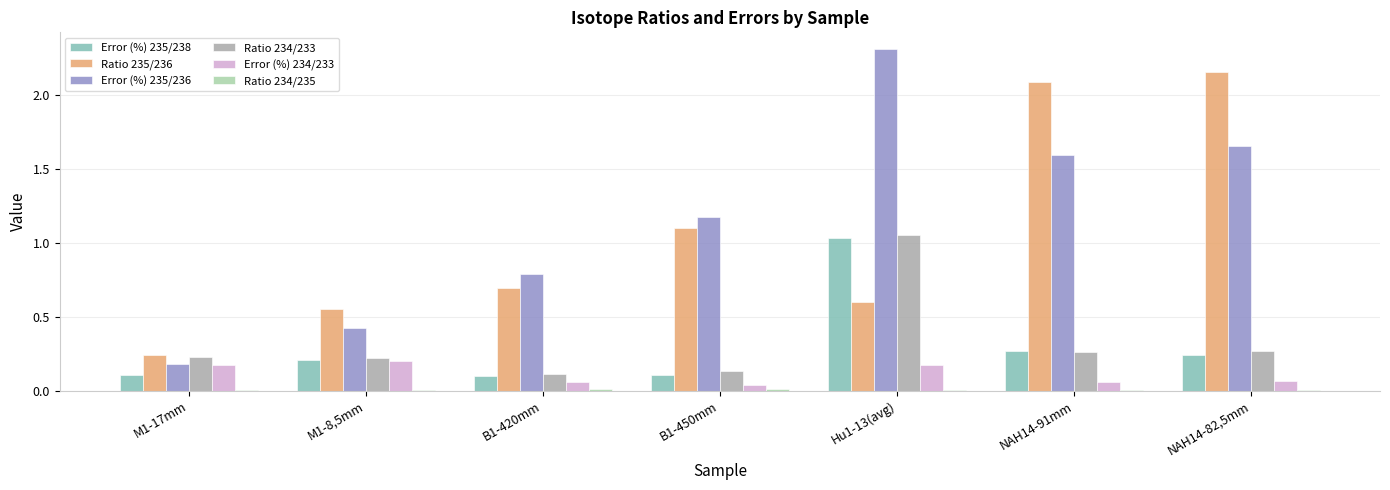

What is the total value across all series at B1-420mm?

1.8